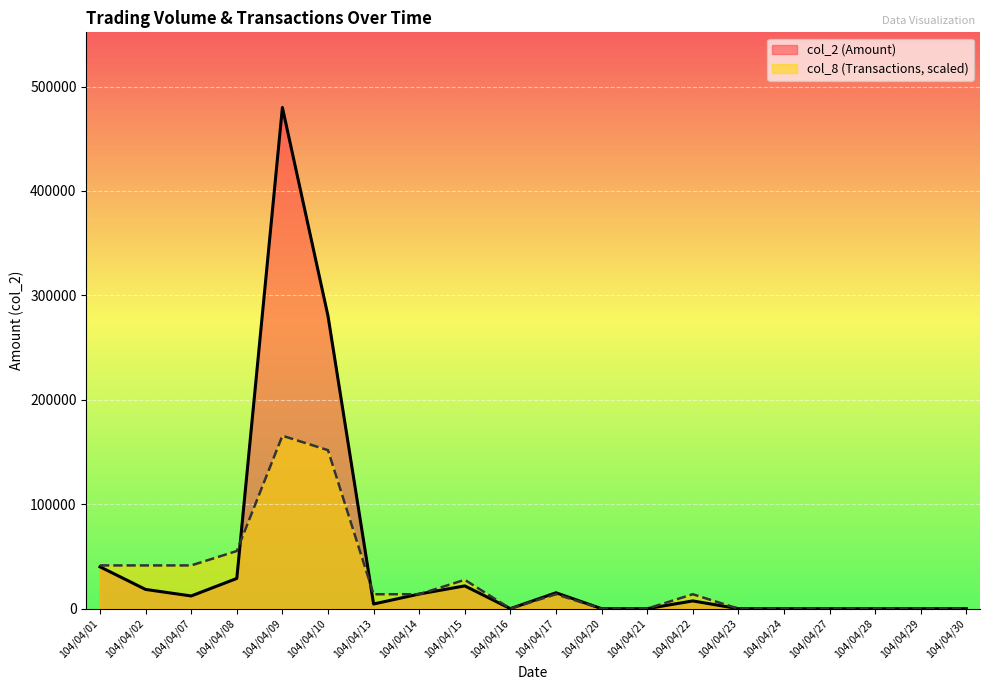

Does the chart display data point markers on the line(s)?

No